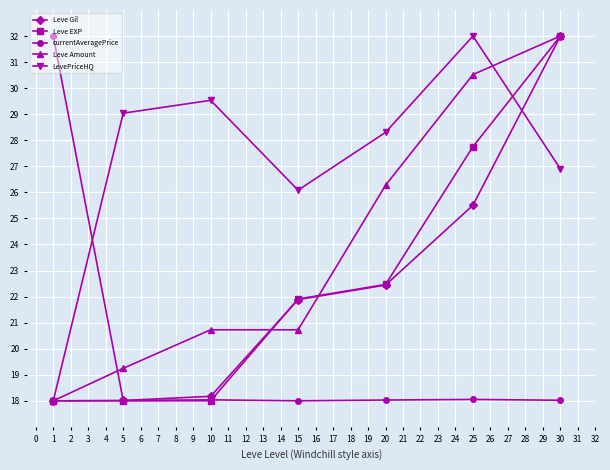

What is the sum of all Leve Gil values?

156.0